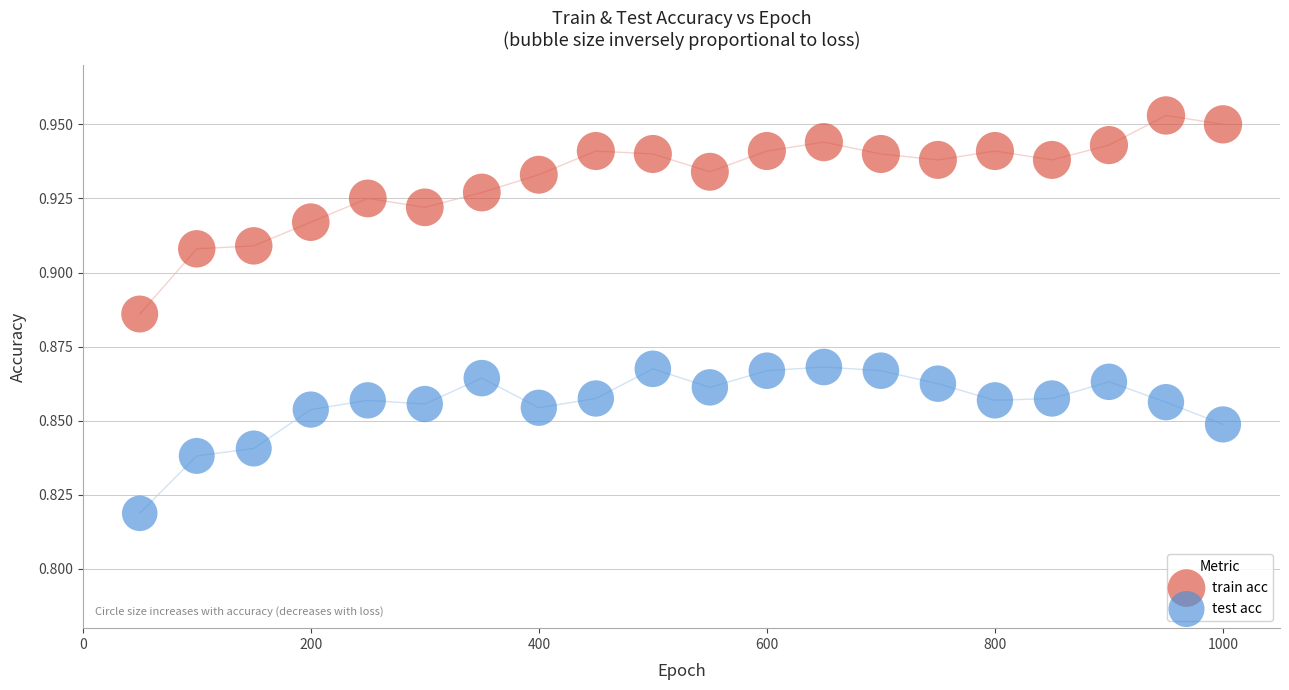

Across all data points, what is the range of X values (max minus min)?

950.0